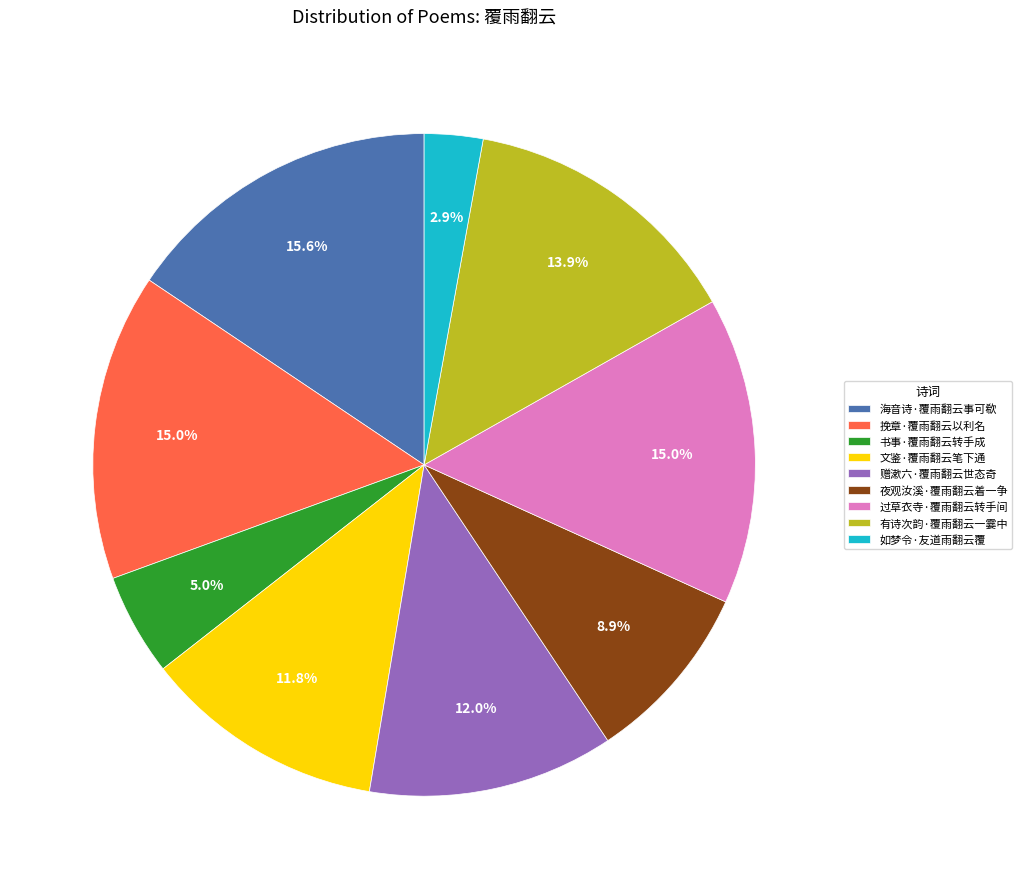

How many segments does this pie chart have?

9